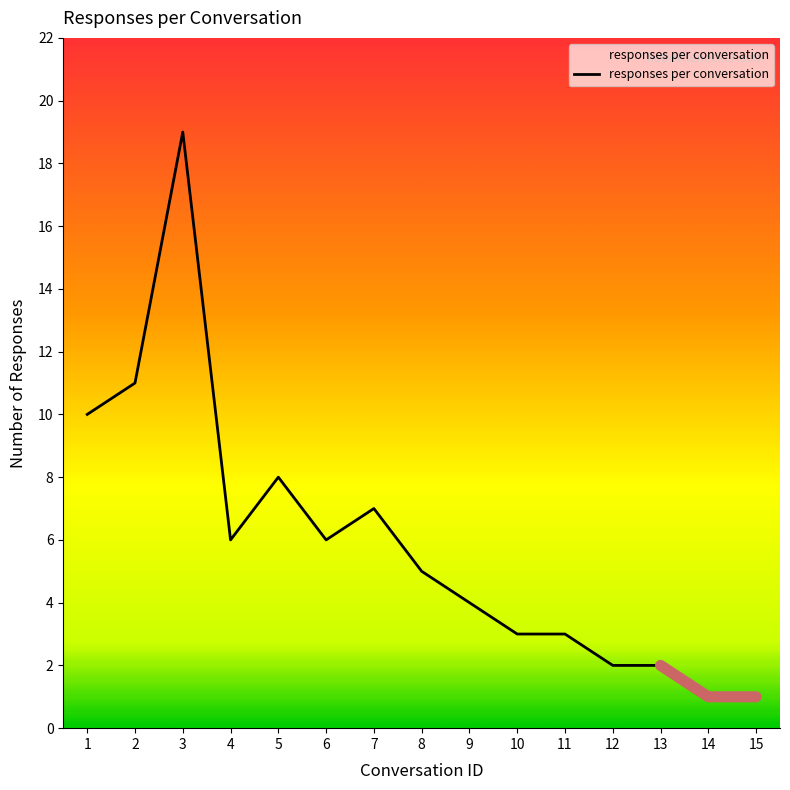

Which label corresponds to the smallest value in the chart?

14